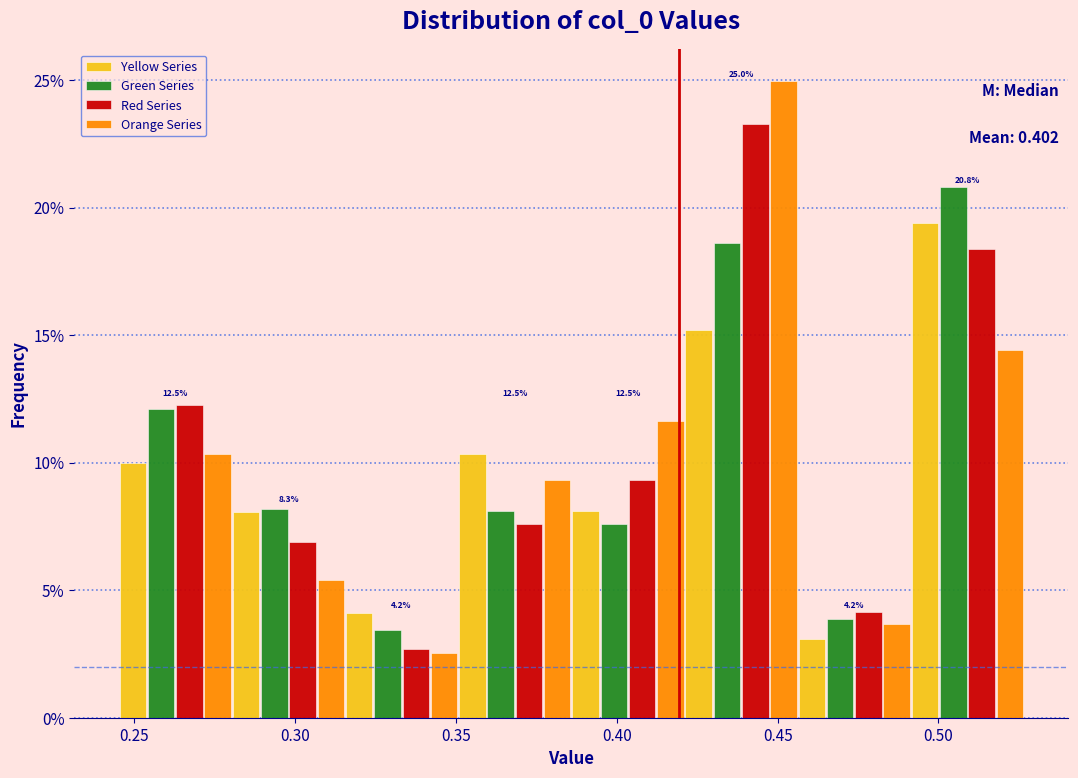

In the Yellow Series series, which range on the x-axis has the tallest bar?

0.490 to 0.525